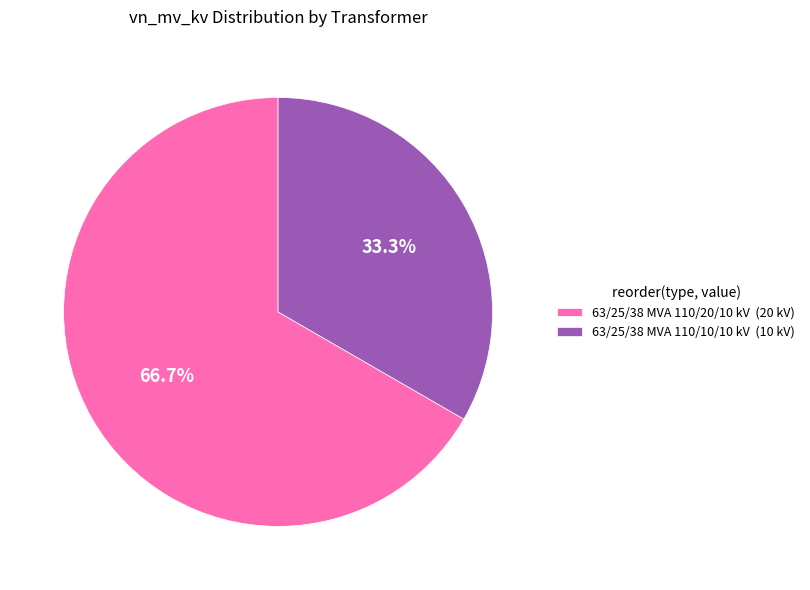

Between 63/25/38 MVA 110/20/10 kV and 63/25/38 MVA 110/10/10 kV, which is larger?

63/25/38 MVA 110/20/10 kV